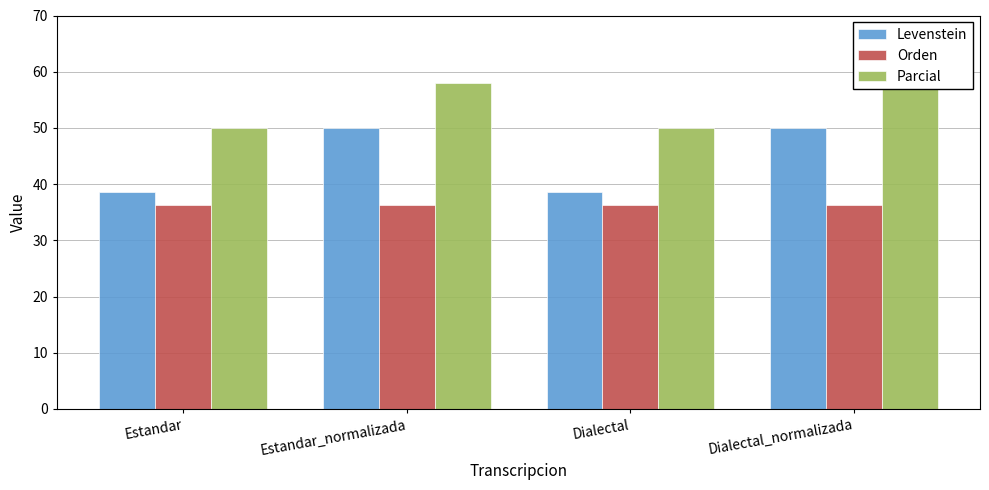

Between Estandar_normalizada and Dialectal_normalizada, which series saw the biggest shift?

Levenstein